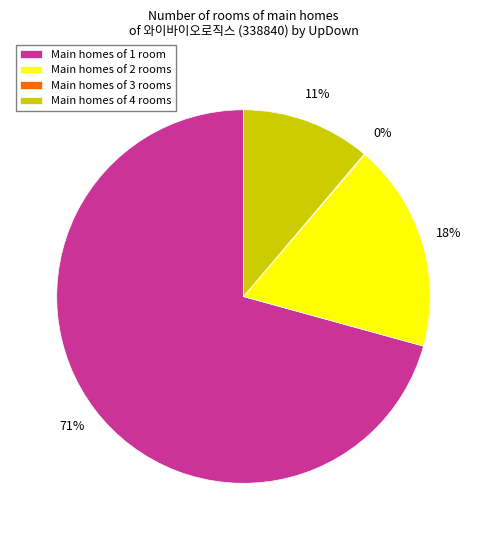

Between Main homes of 2 rooms and Main homes of 4 rooms, which is larger?

Main homes of 2 rooms